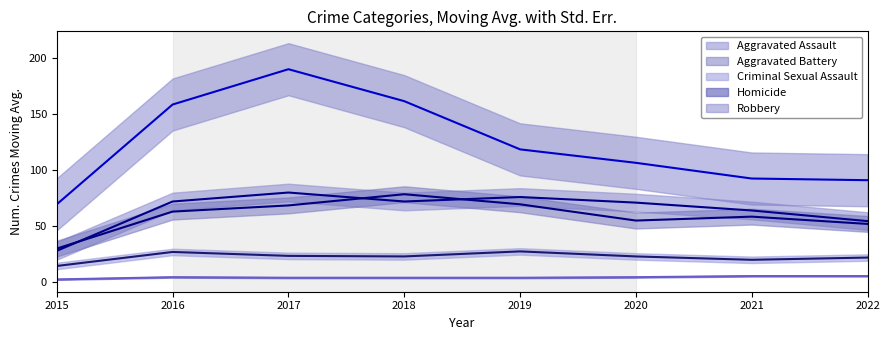

At 2022, list the series in order from smallest to largest.

Homicide, Criminal Sexual Assault, Aggravated Assault, Aggravated Battery, Robbery